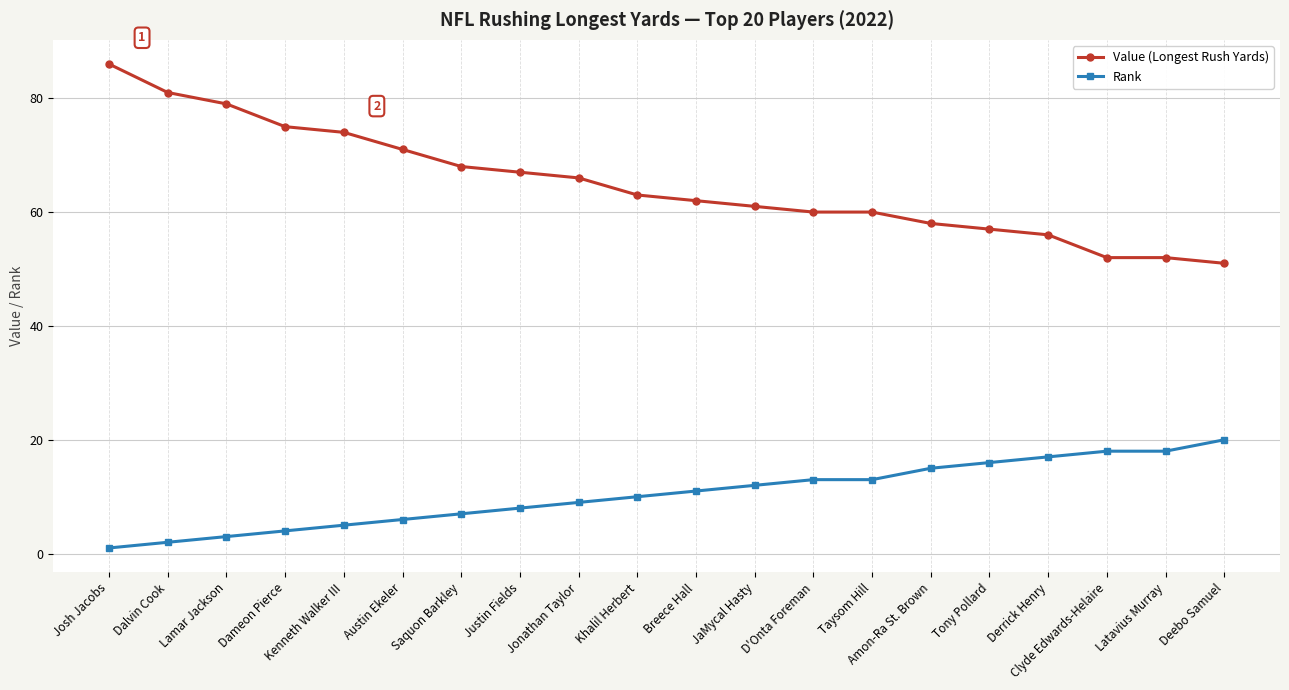

Rank the series by their average value, from highest to lowest.

Value (Longest Rush Yards), Rank